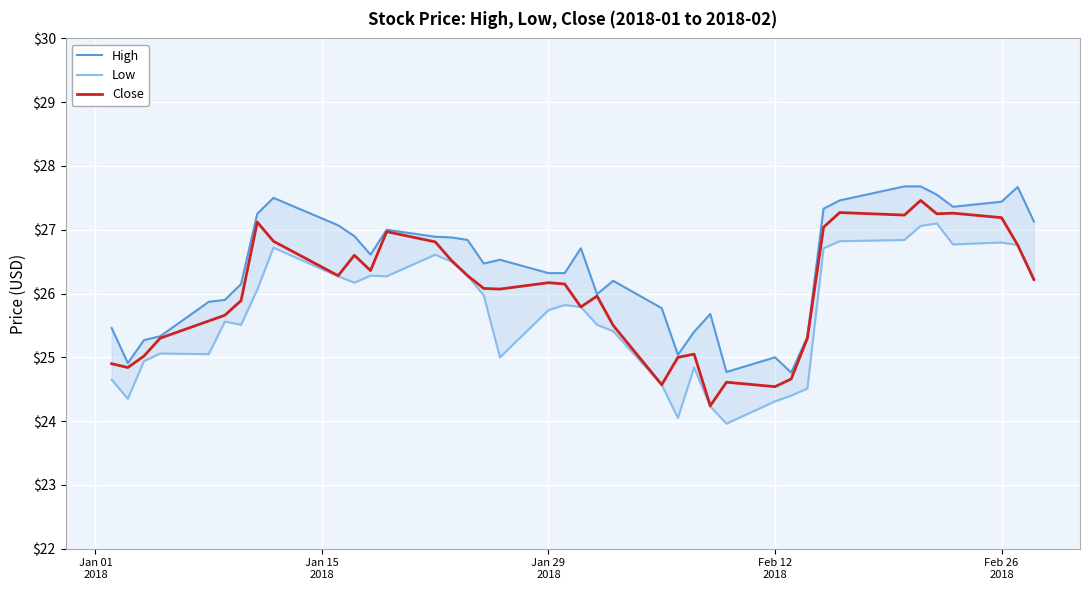

True or false: Close and Low cross at least once.

False